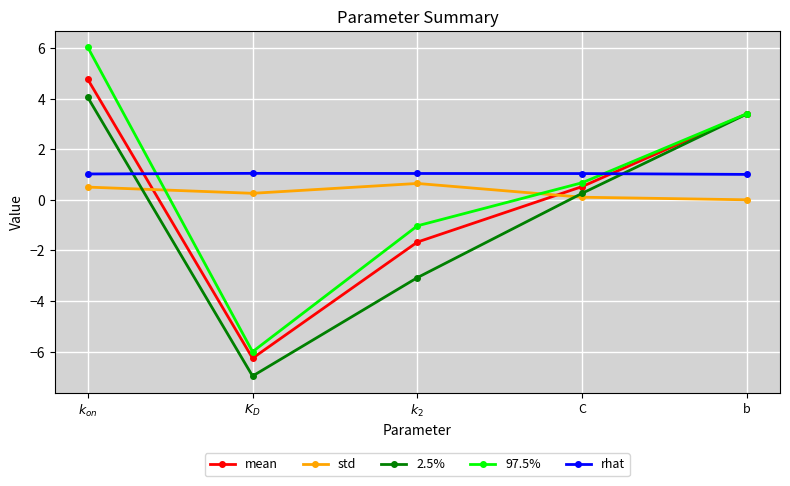

True or false: rhat and 97.5% cross at least once.

True